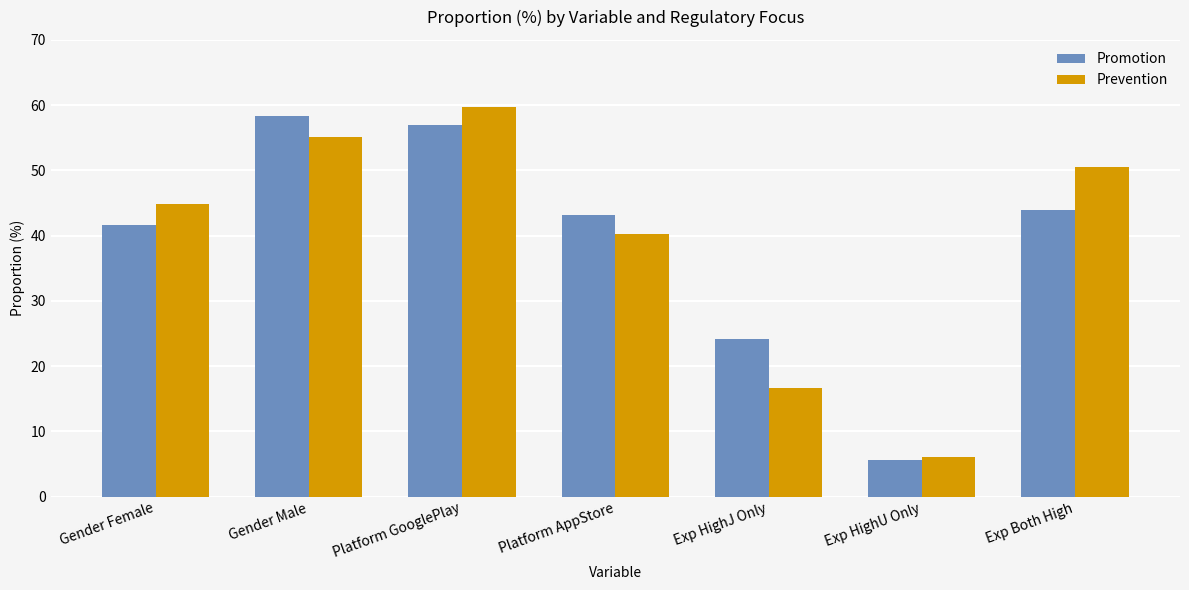

How many bars are there in each group?

2